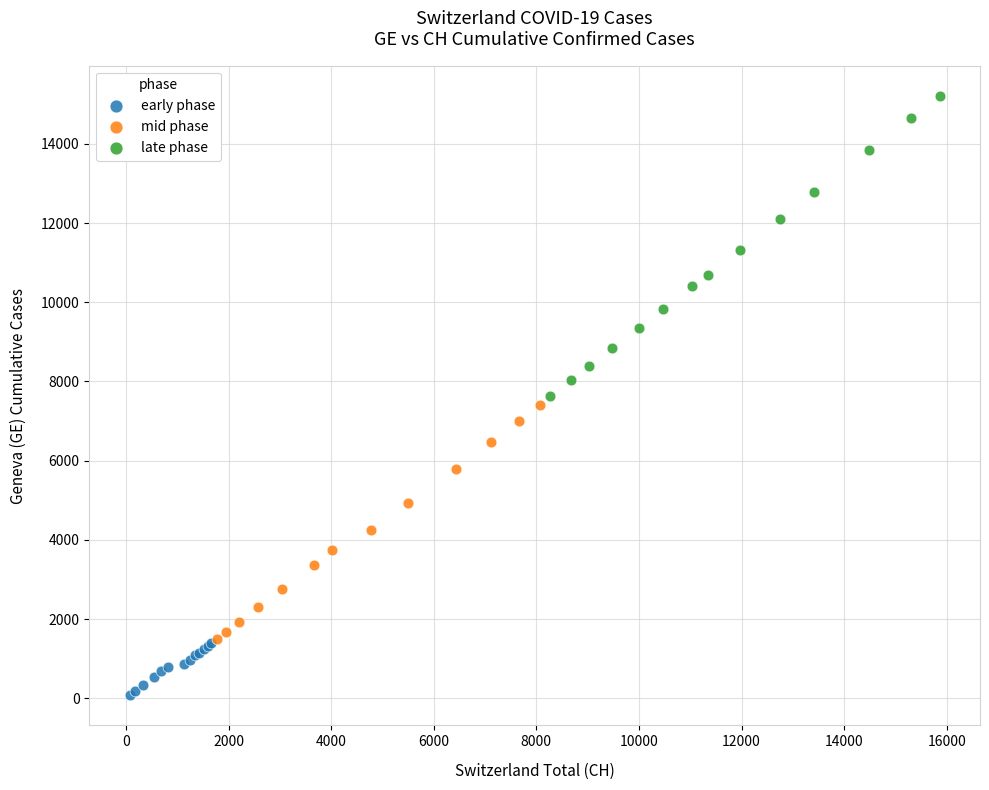

Which series reaches the minimum Y coordinate?

early phase